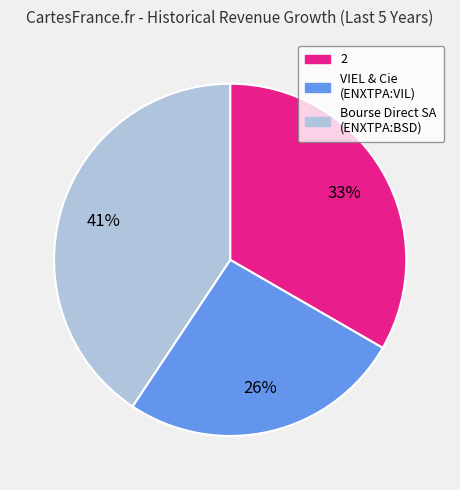

The Bourse Direct SA (ENXTPA:BSD) slice represents 53% of the pie. True or false?

False